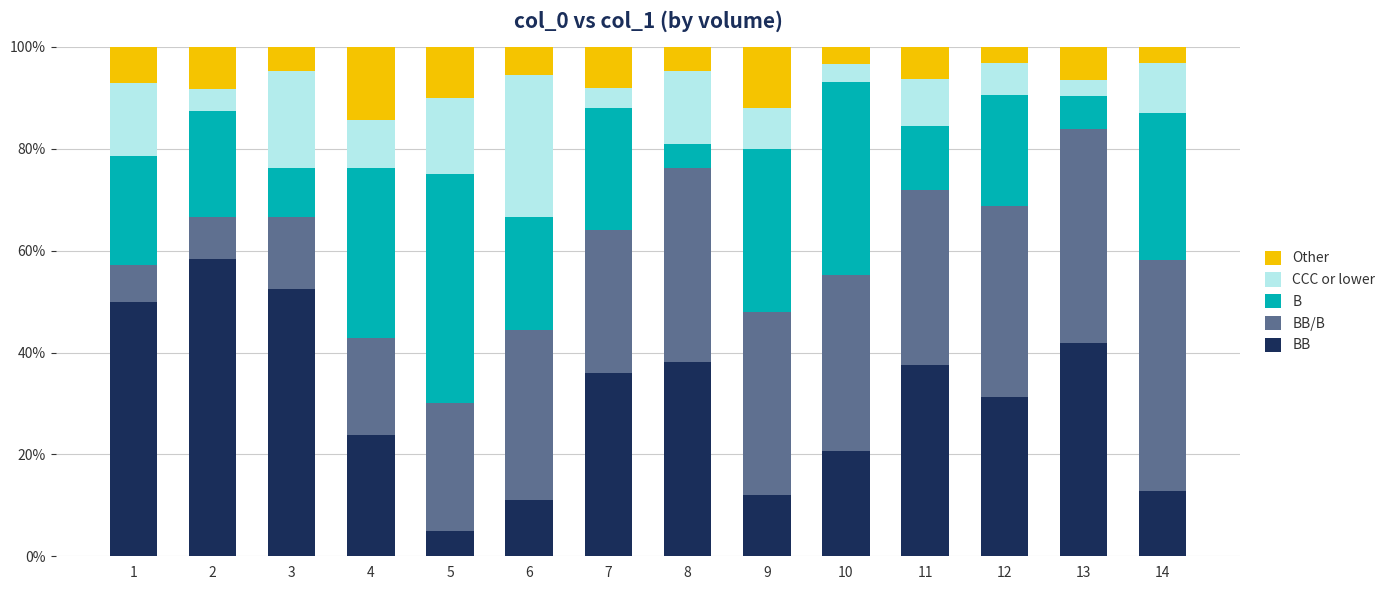

What is the total value across all series at 2?

100.0